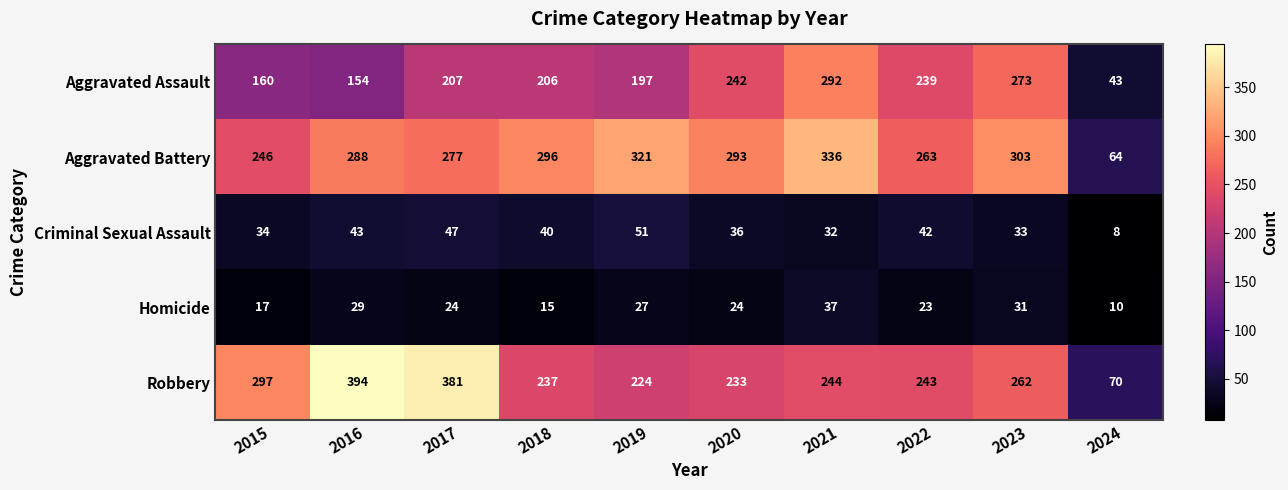

What is the sum of the Aggravated Assault values at 2016 and 2018?

360